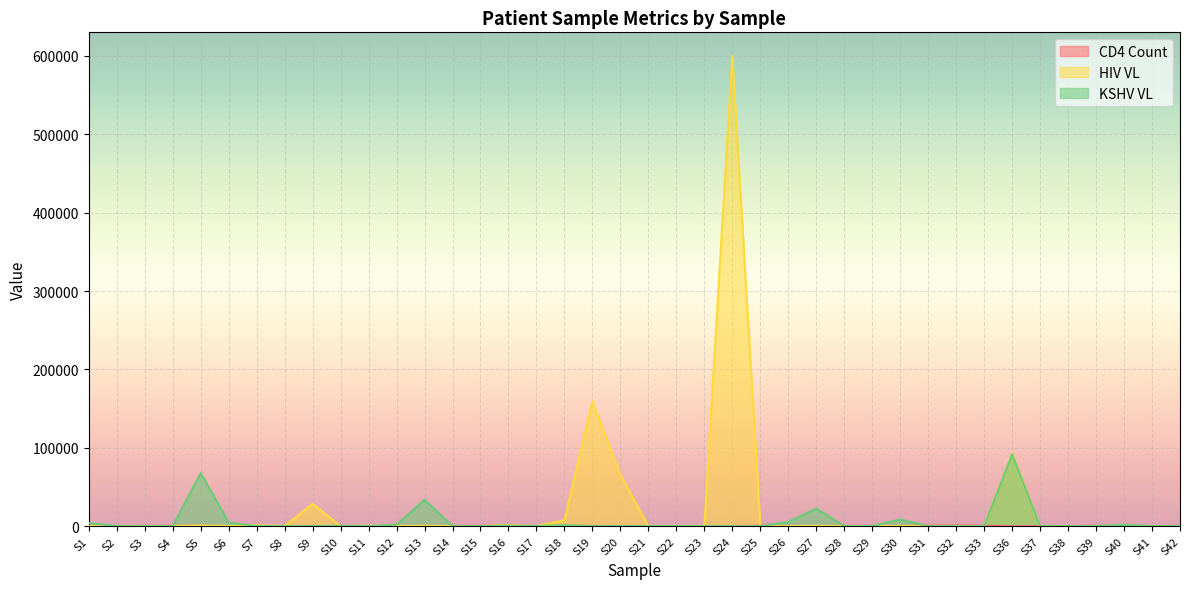

How many values in the CD4_count_num series exceed 126?

19